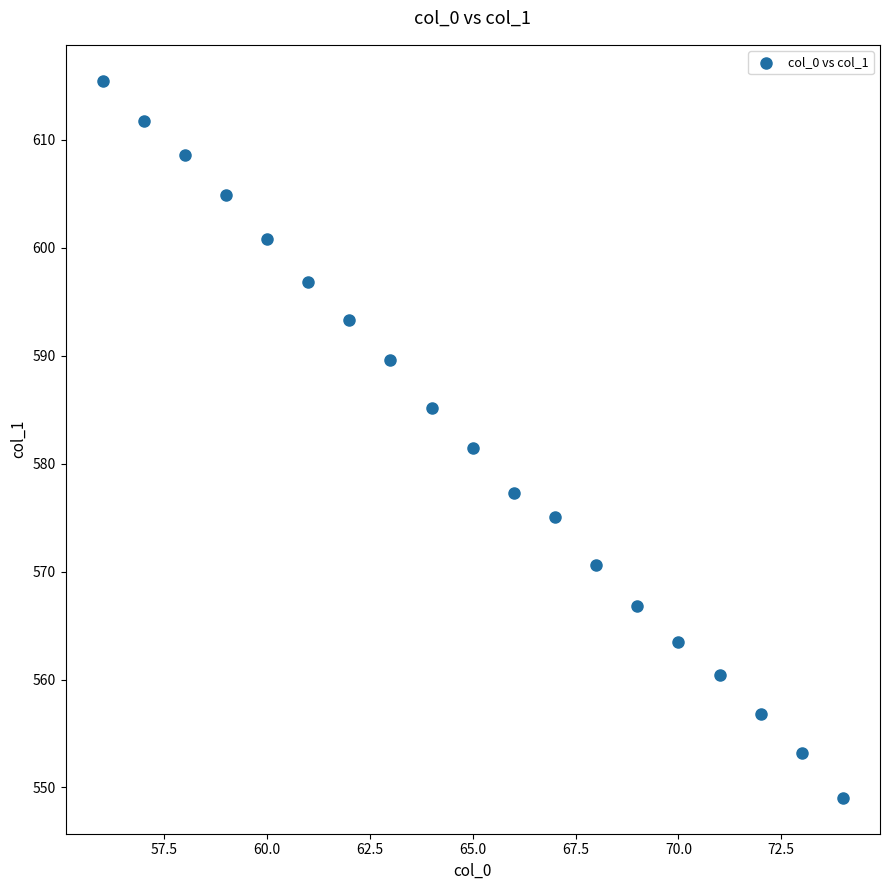

What is the range of X values (max minus min)?

18.0